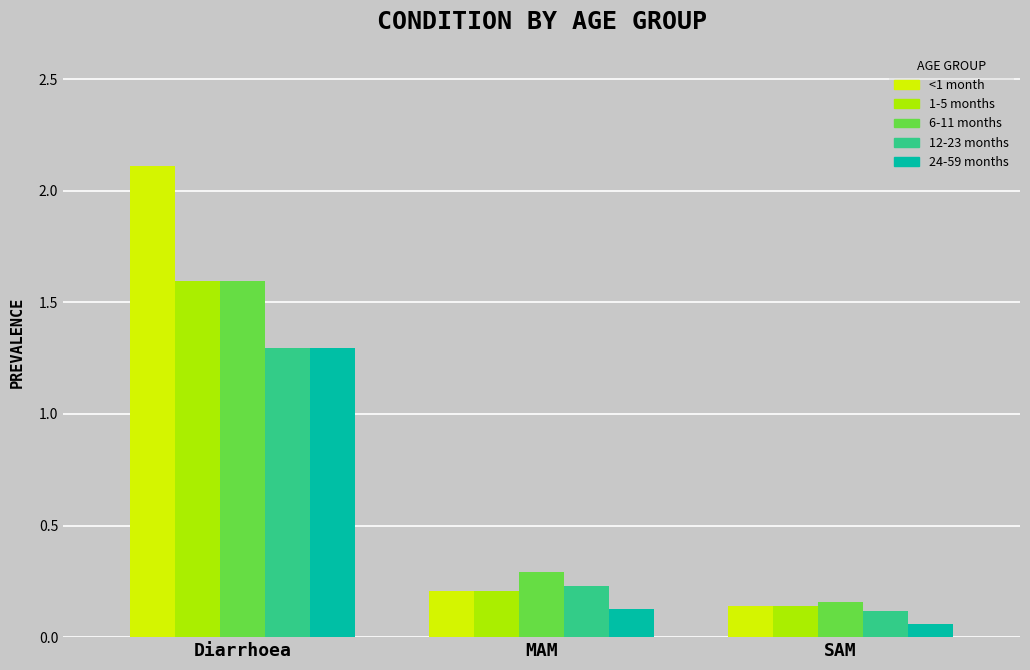

How many categories are shown in the chart?

3